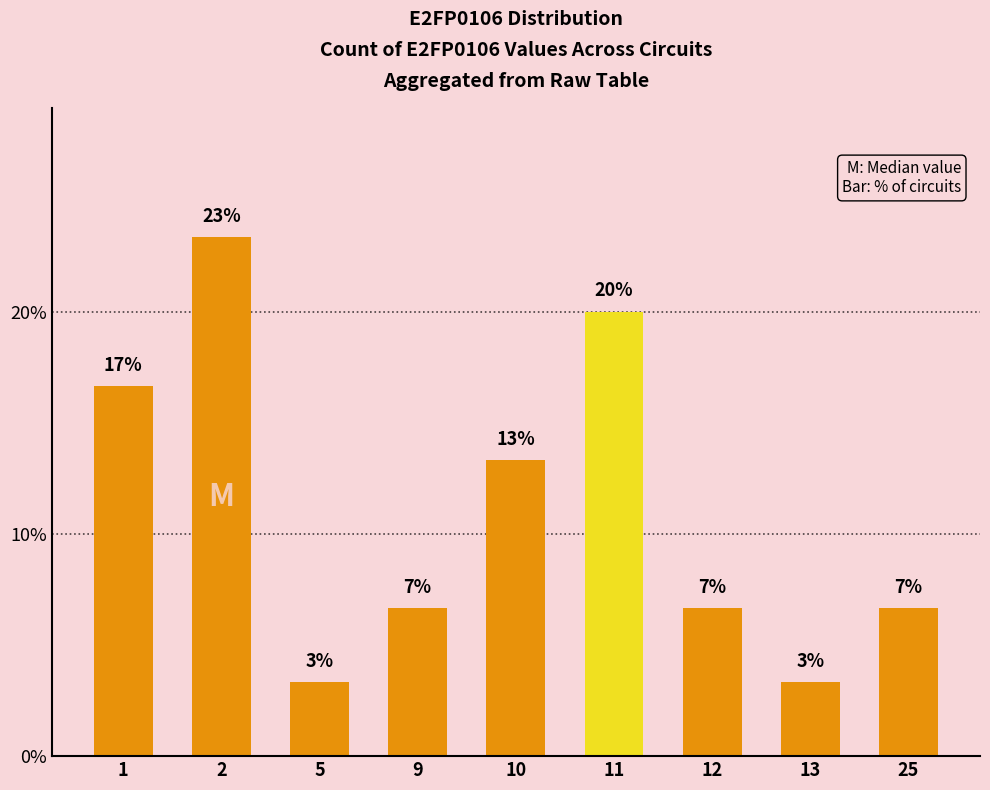

Which has a higher value, 13 or 10?

10